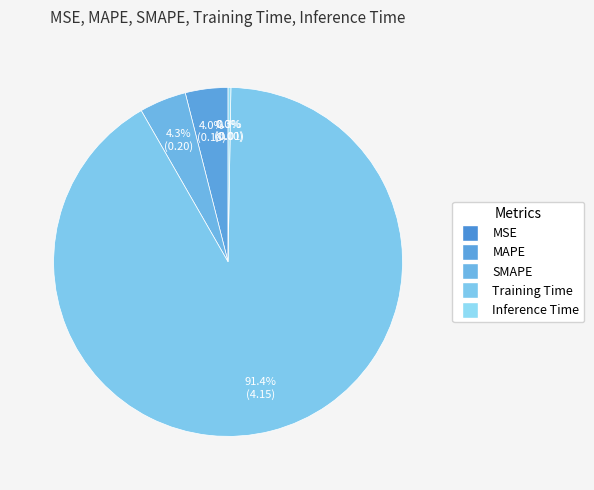

To the nearest percent, what percentage of the pie is MAPE?

4%